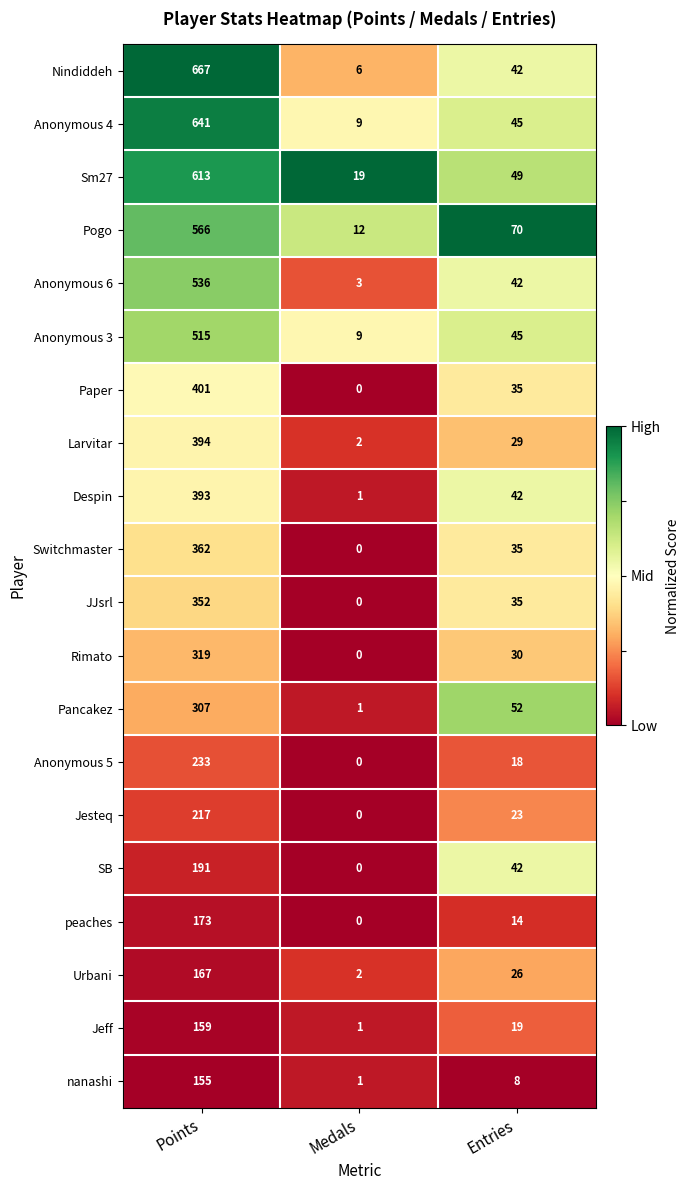

What is the maximum value shown in the chart?

667